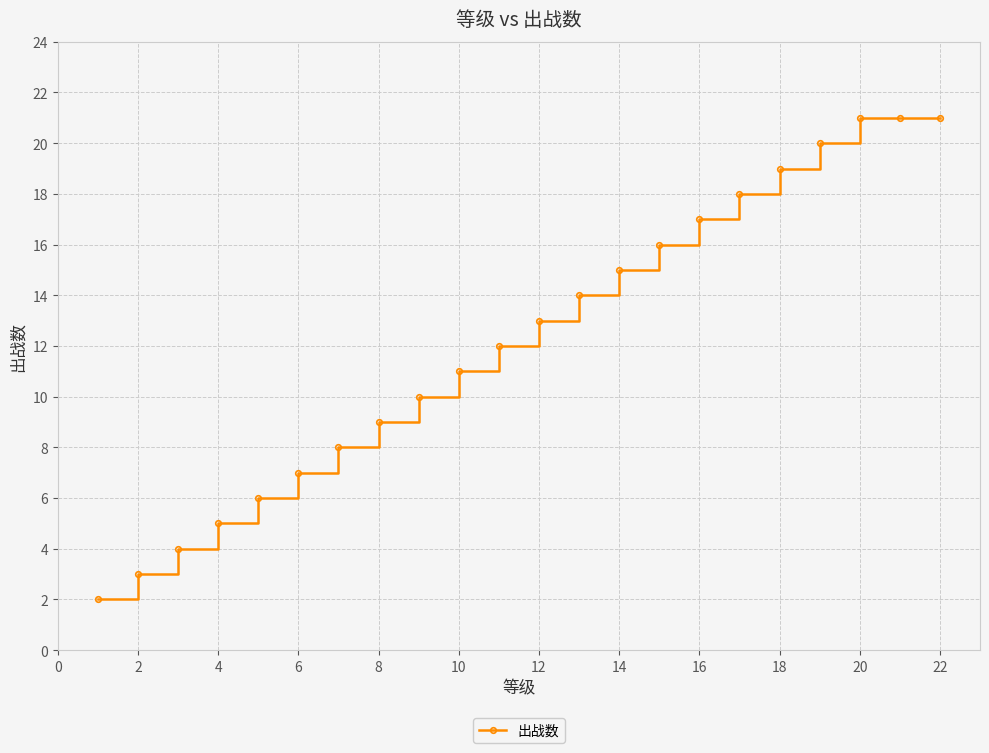

What is the value of the 22nd point from the left?

21